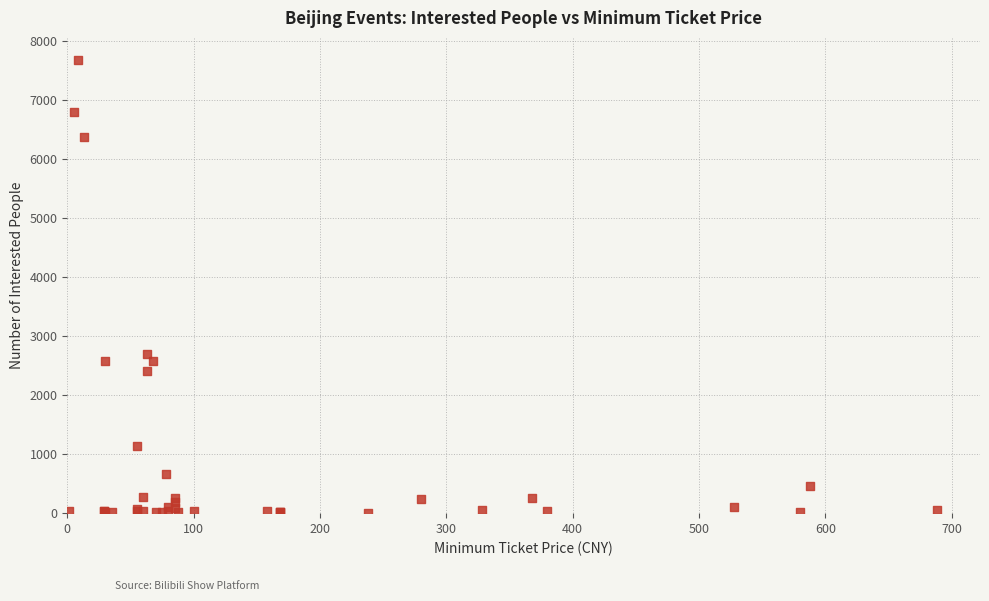

What Y value in the scatter plot is closest to 3838?

2704